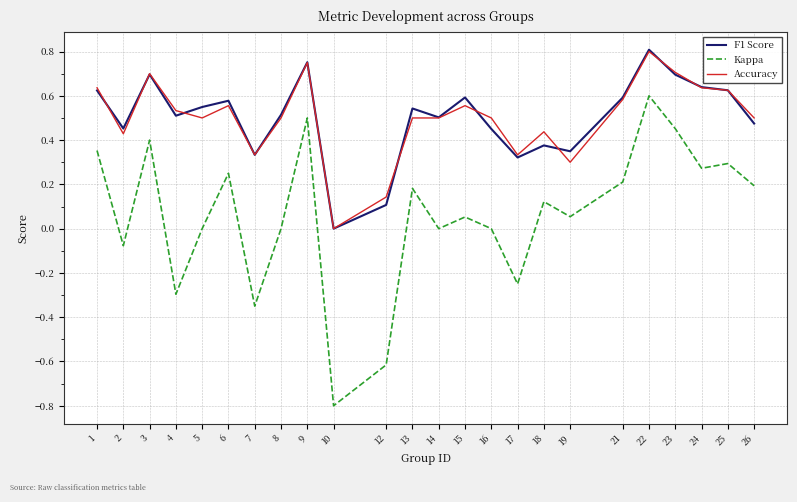

What are all the series names shown in the legend?

F1 Score, Kappa, Accuracy